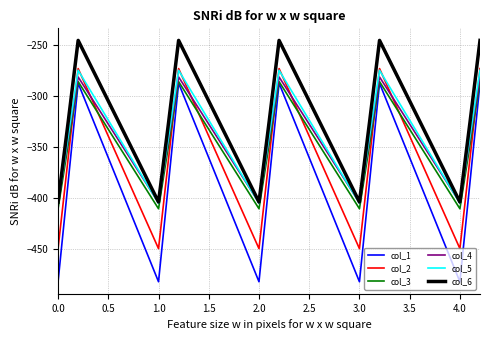

What is the maximum value for col_3?

-285.5